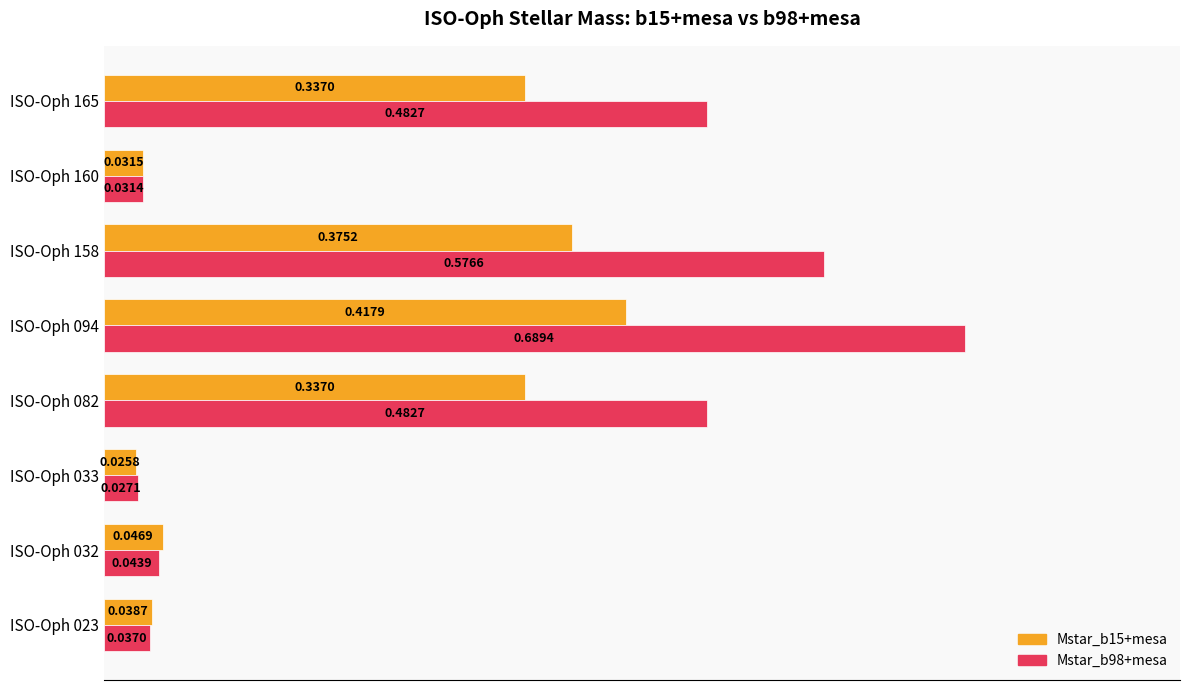

Rank the series by their average value, from highest to lowest.

Mstar_b98+mesa, Mstar_b15+mesa